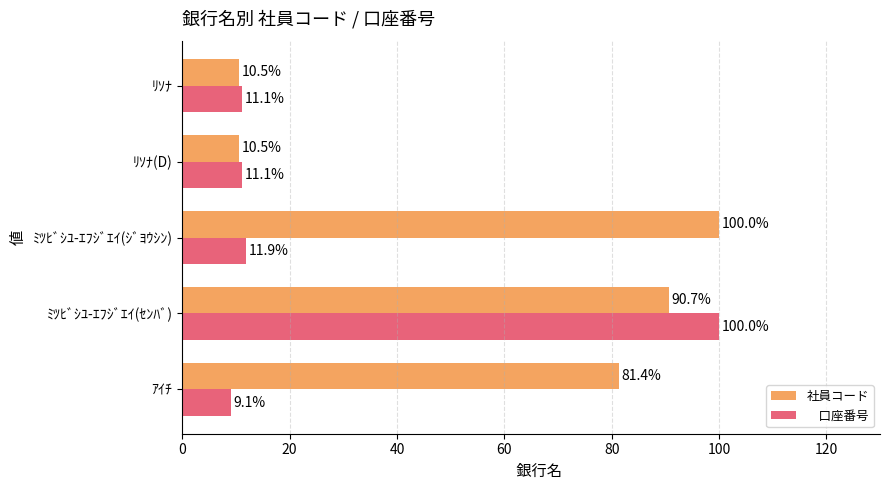

What is the spread (max minus min) of values at ﾐﾂﾋﾞｼﾕ-ｴﾌｼﾞｴｲ(ｾﾝﾊﾞ)?

9.3